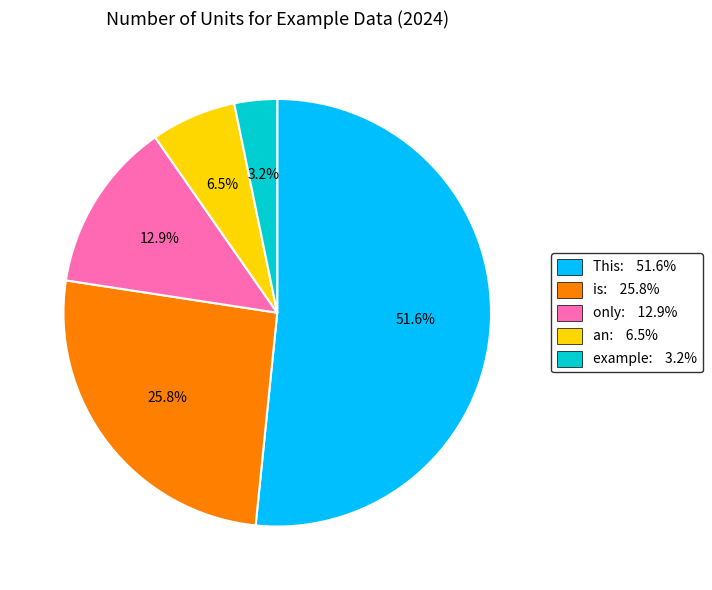

Which has a higher value, an or is?

is